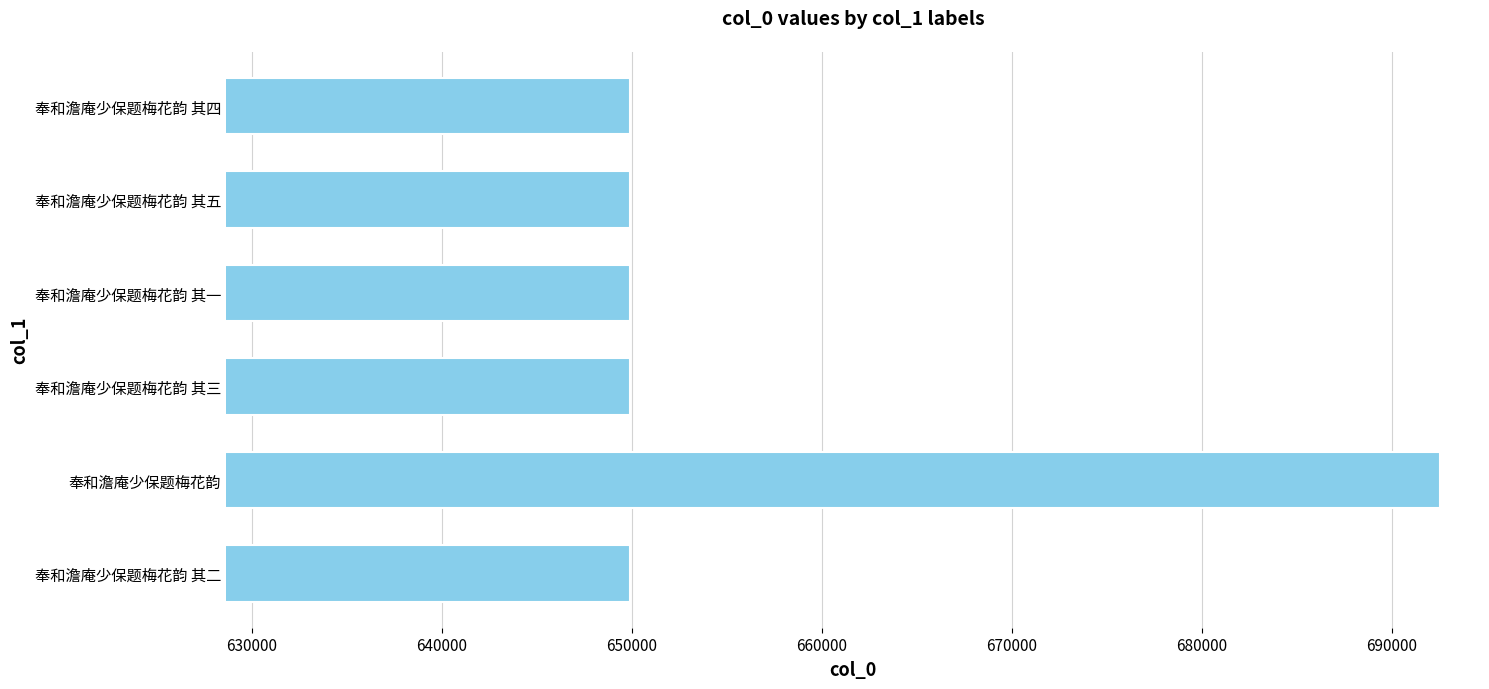

What is the sum of all values?

3942171